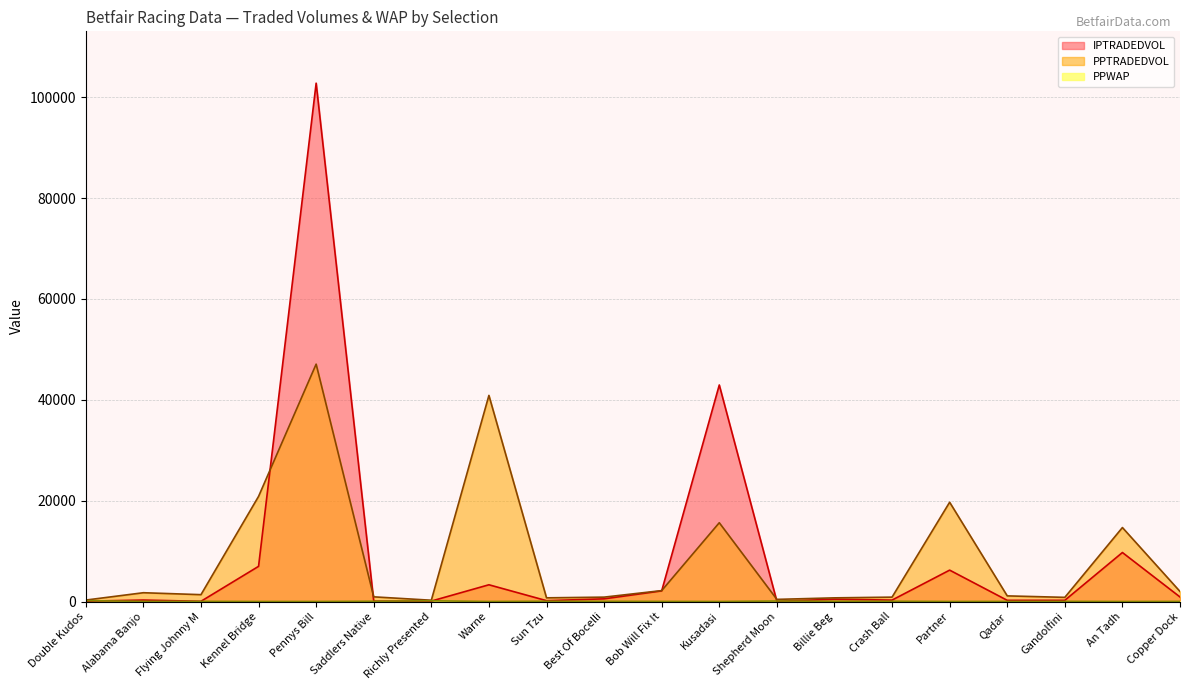

At which category does the chart reach its peak across all series?

Pennys Bill